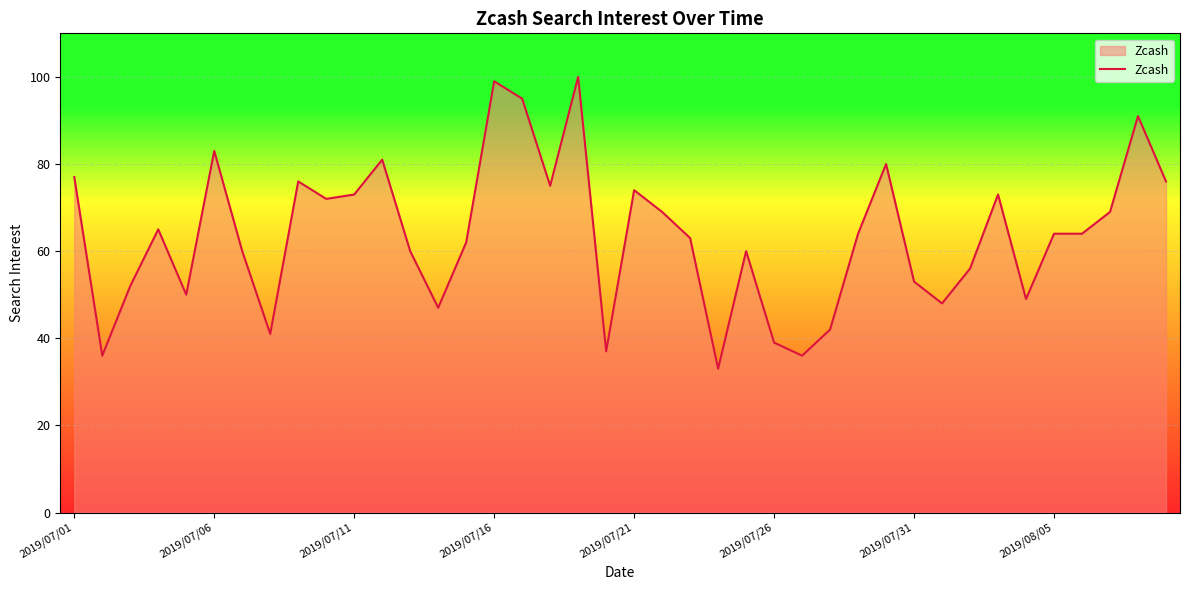

What is the difference between the maximum and minimum values?

67